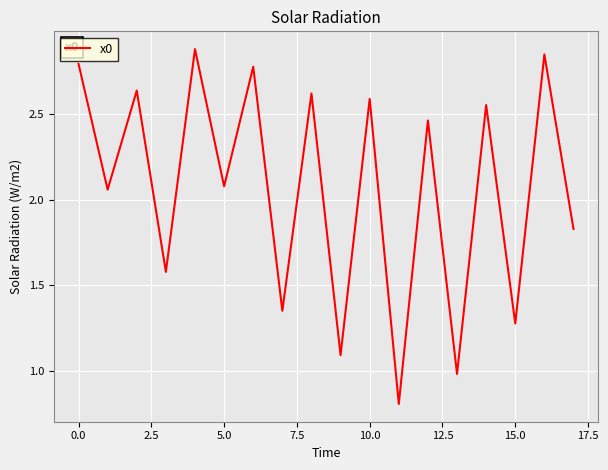

Does the chart display data point markers on the line(s)?

No